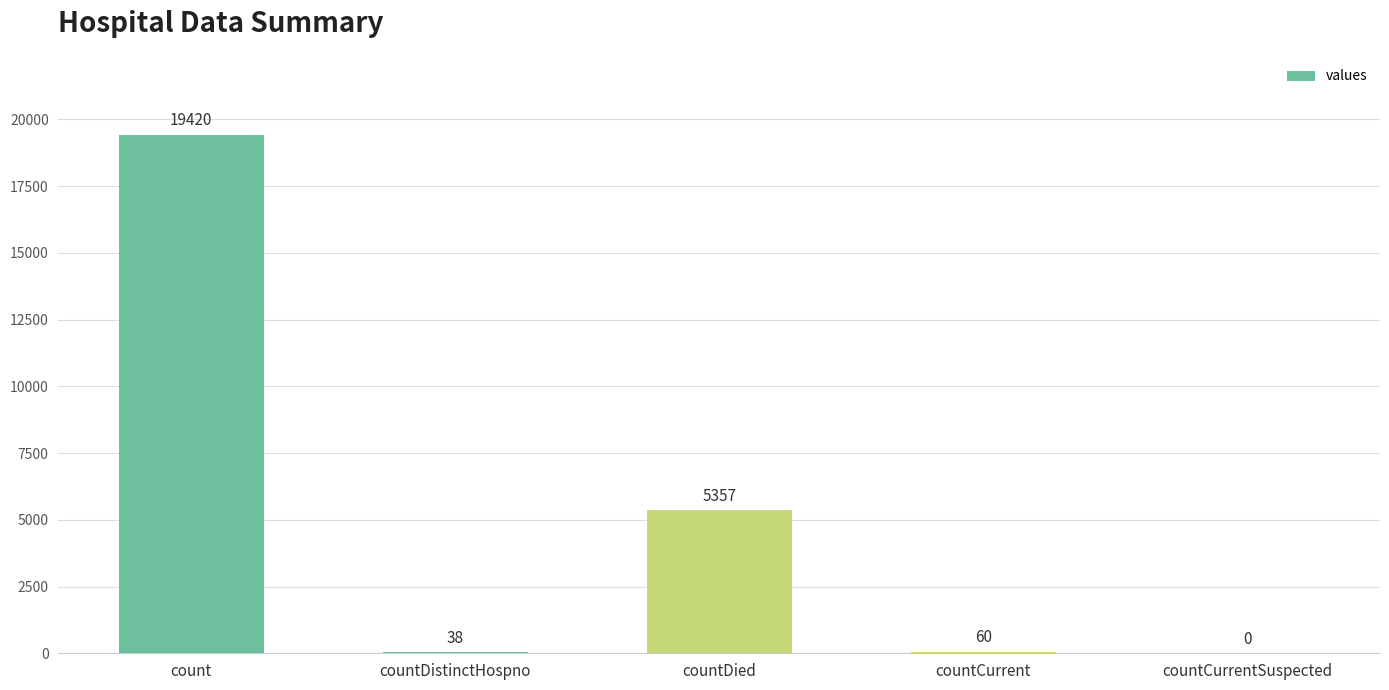

What is the change in value from count to countCurrentSuspected?

-19420